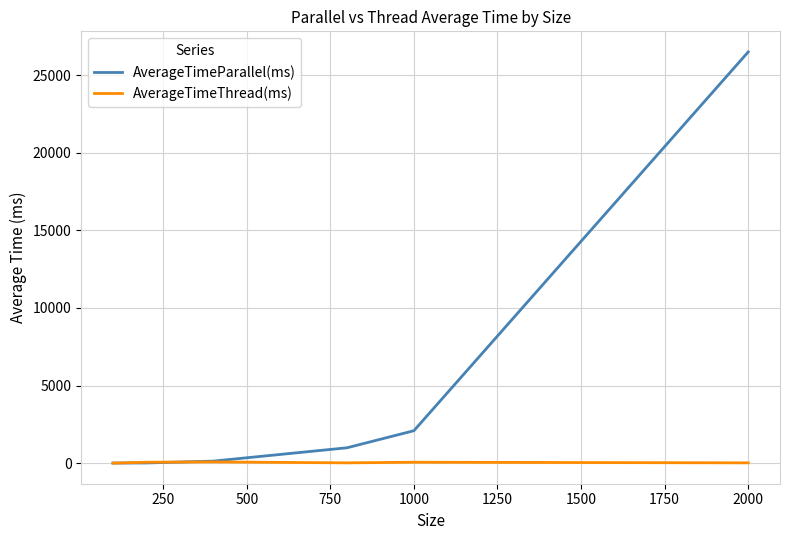

Which series has the largest total across all categories?

AverageTimeParallel(ms)